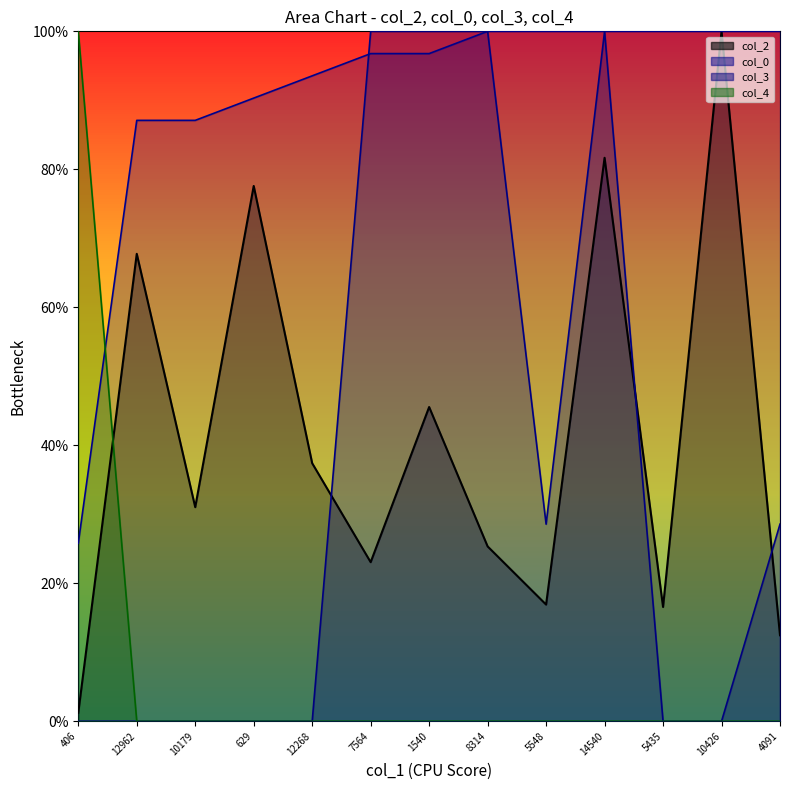

Which category has the highest value in the col_2_line series?

10426